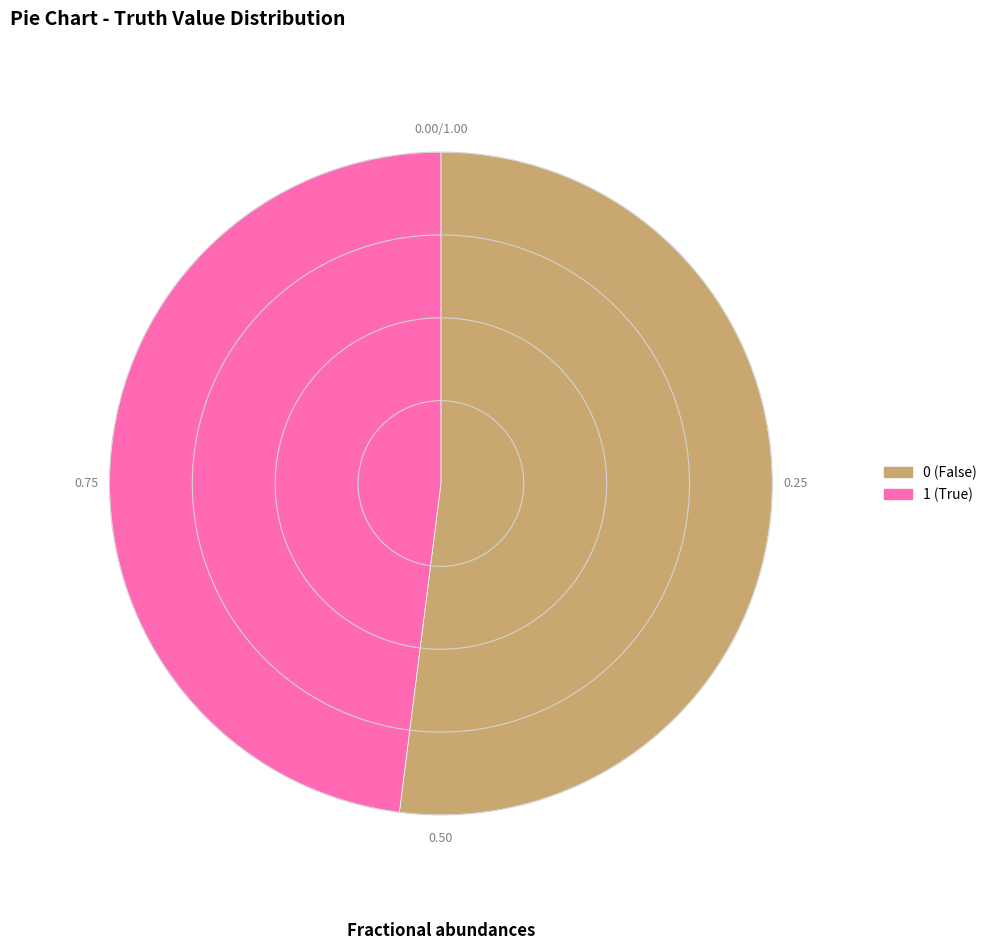

The 0 slice represents 52% of the pie. True or false?

True